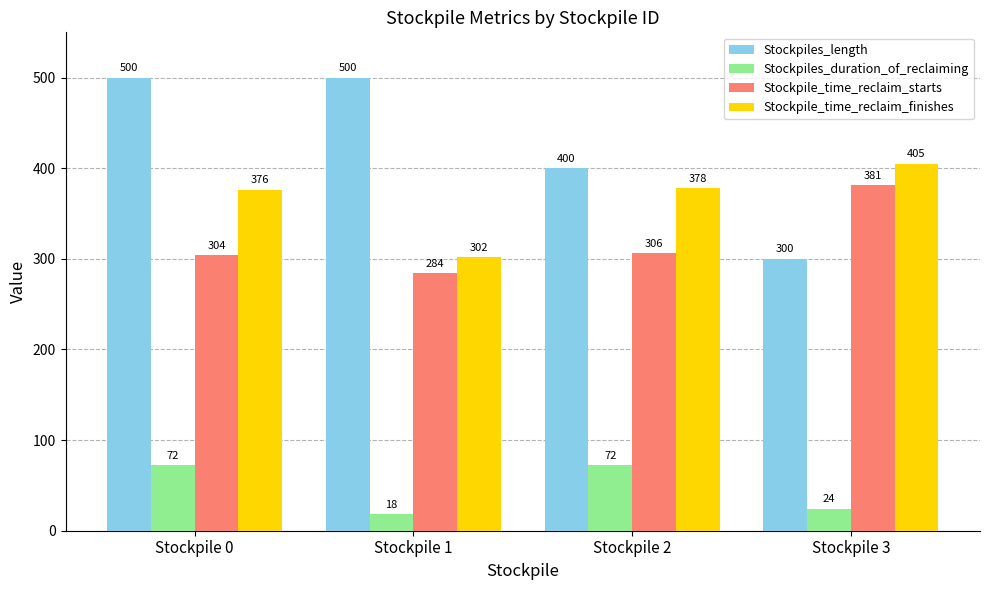

The Stockpiles_duration_of_reclaiming series shows 72 at Stockpile 2. True or false?

True